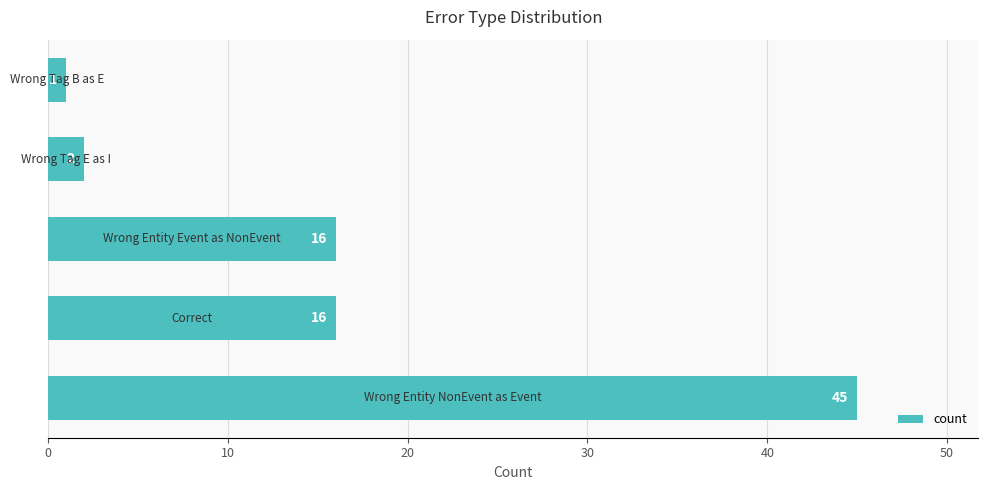

What is the maximum value shown in the chart?

45